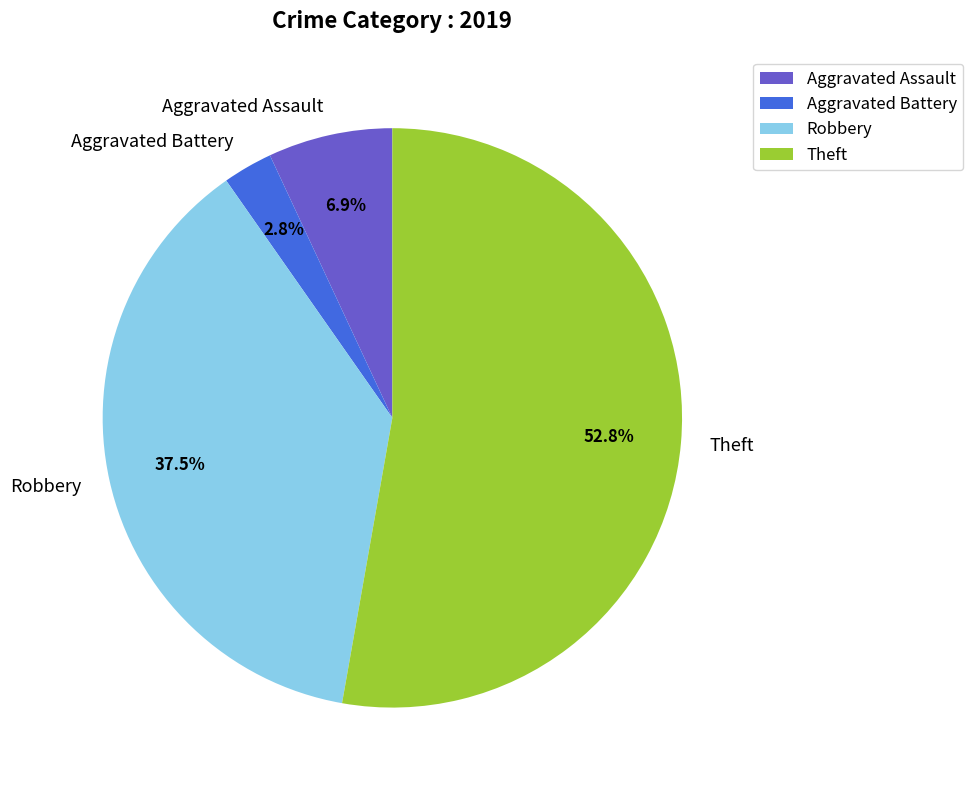

Which category accounts for the majority?

Theft